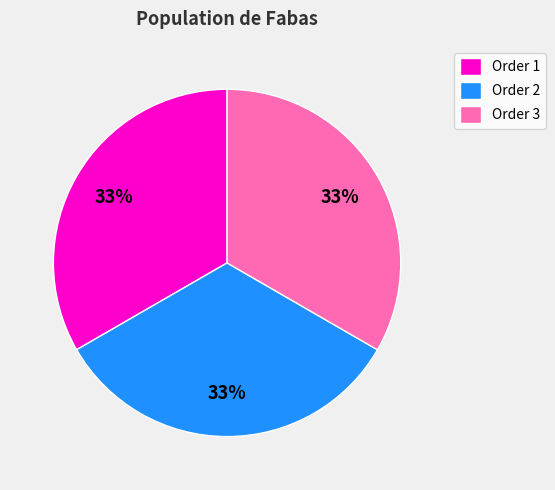

How many slices are in this pie chart?

3